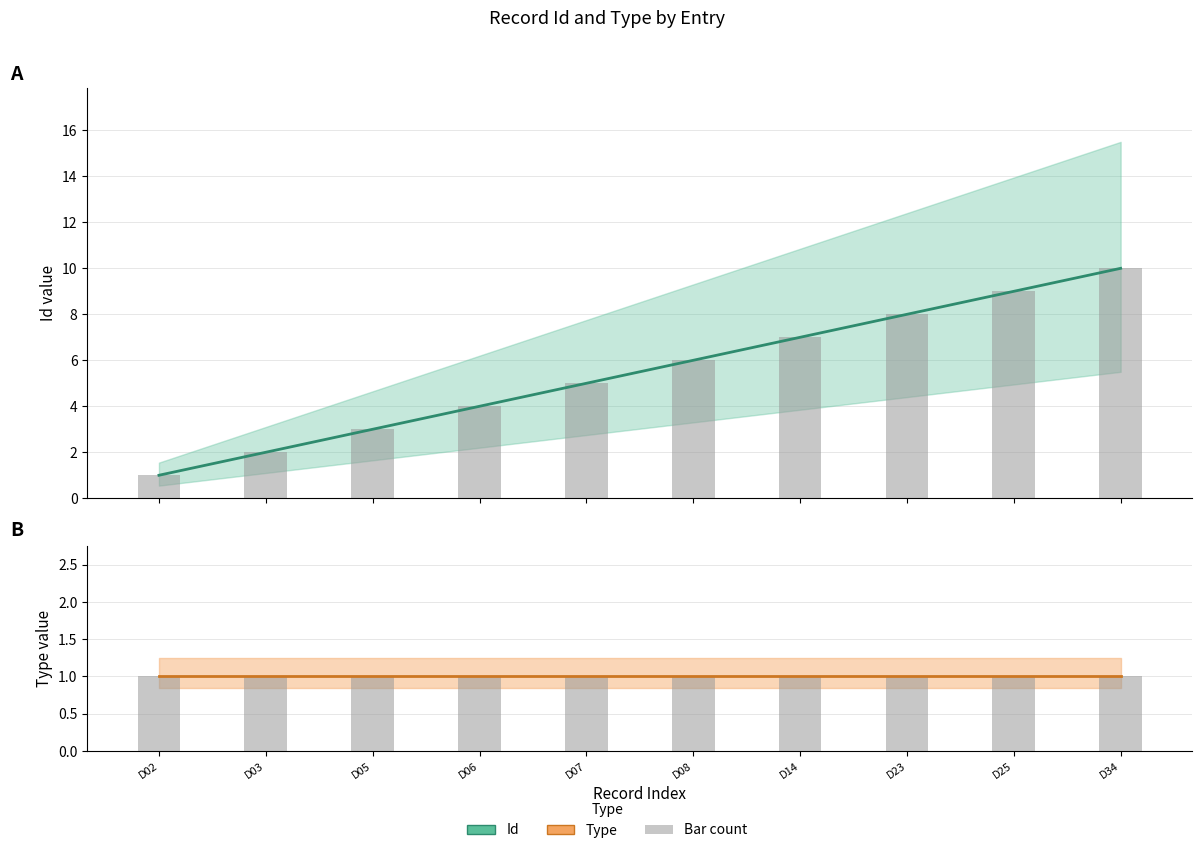

Rank the series by their maximum value, from highest to lowest.

Id, Id (bar), Type, Type (bar)